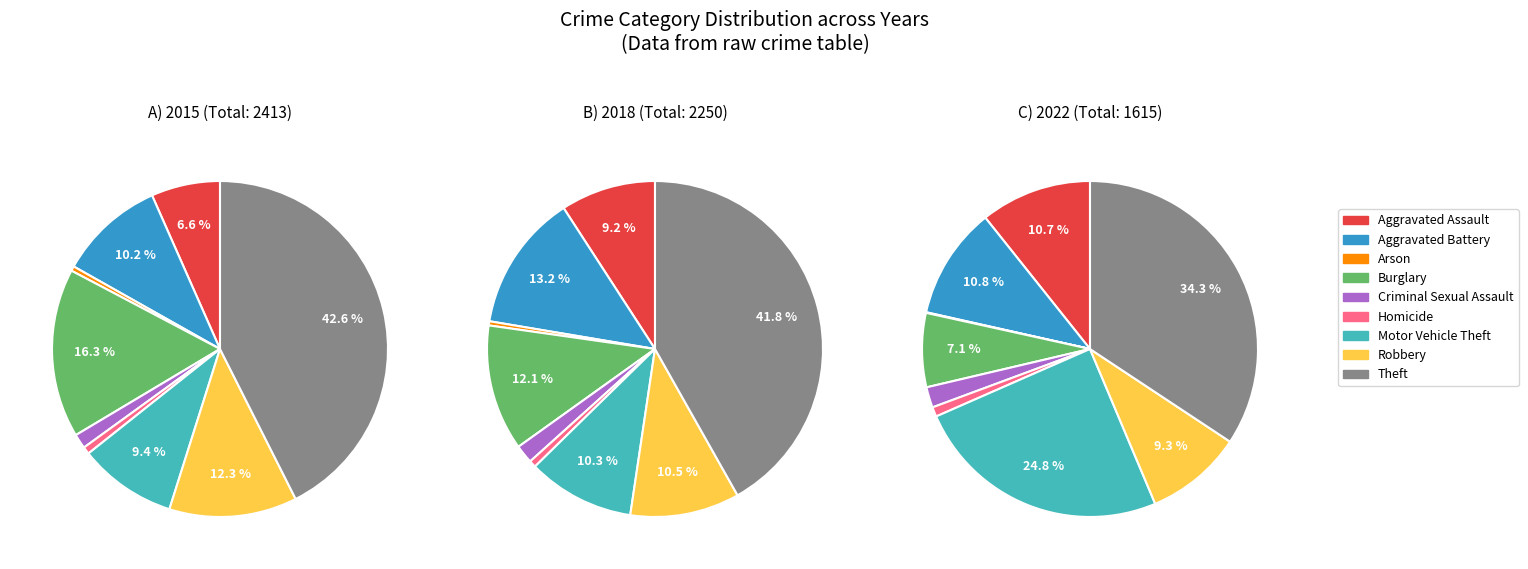

The Robbery slice represents 9% of the pie. True or false?

True